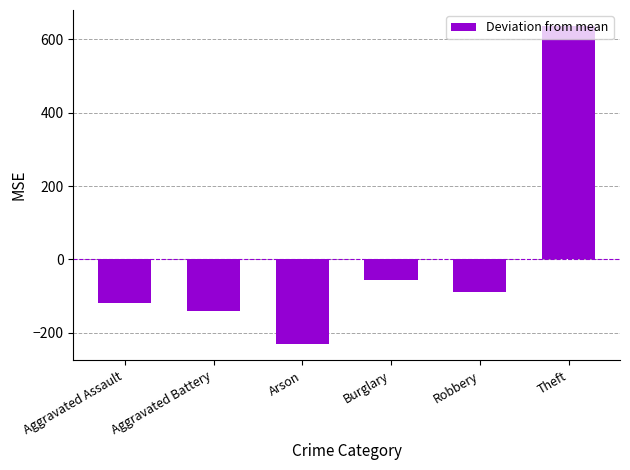

Between Aggravated Assault and Aggravated Battery, which is larger?

Aggravated Assault